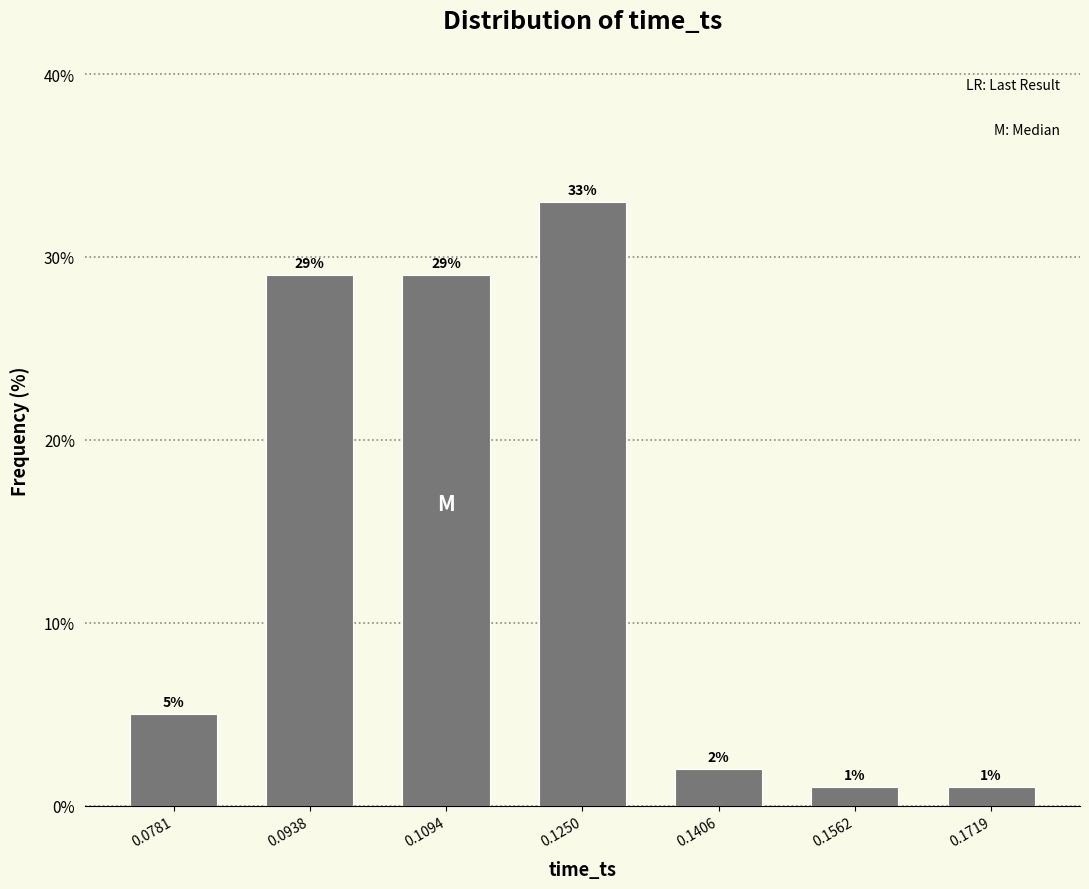

Reading right to left, what are all the values shown in this chart?

0.1719=1.0	0.1562=1.0	0.1406=2.0	0.1250=33.0	0.1094=29.0	0.0938=29.0	0.0781=5.0